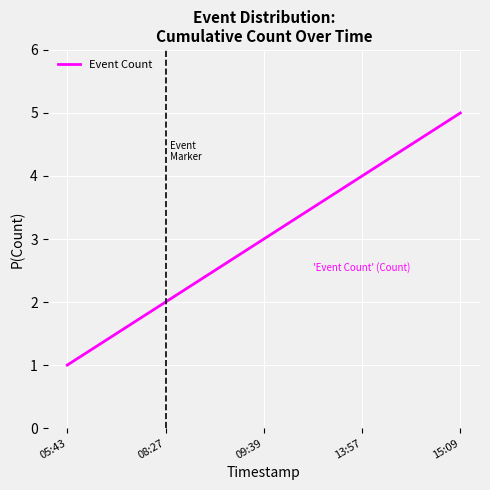

Reading left to right, transcribe all the data shown in this chart.

1	2	3	4	5